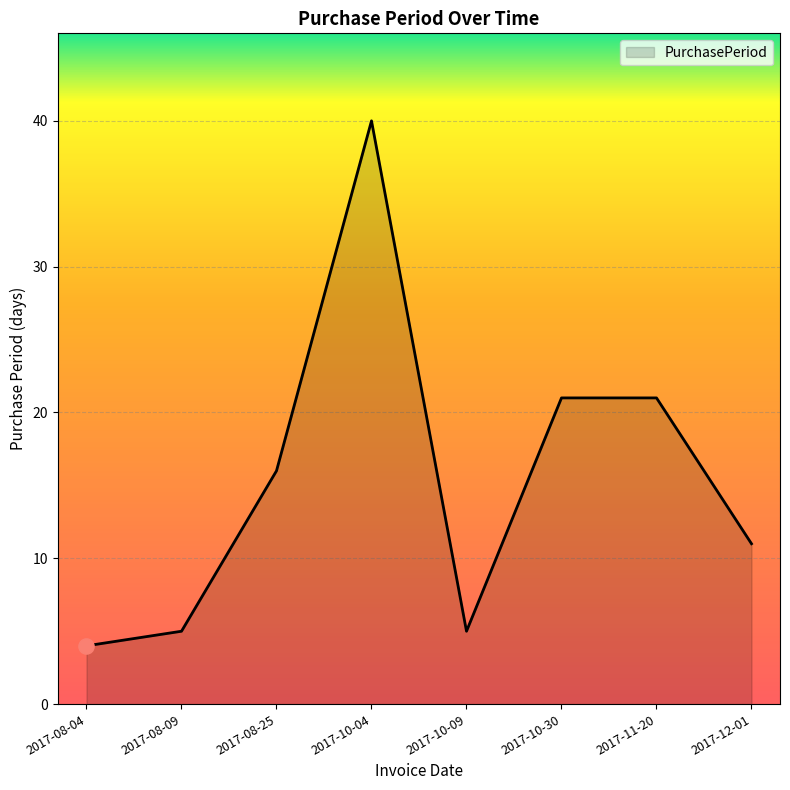

What is the ratio of the value at 2017-08-04 to the value at 2017-10-30?

0.2